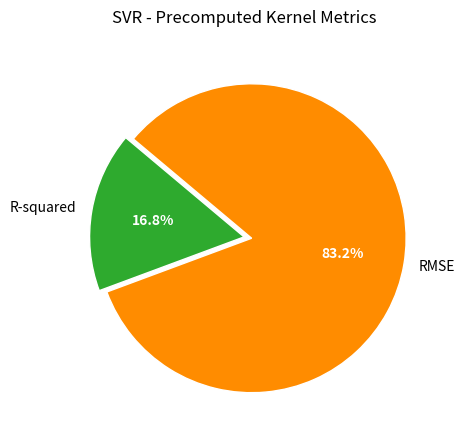

What percentage is the R-squared slice, to the nearest percent?

17%